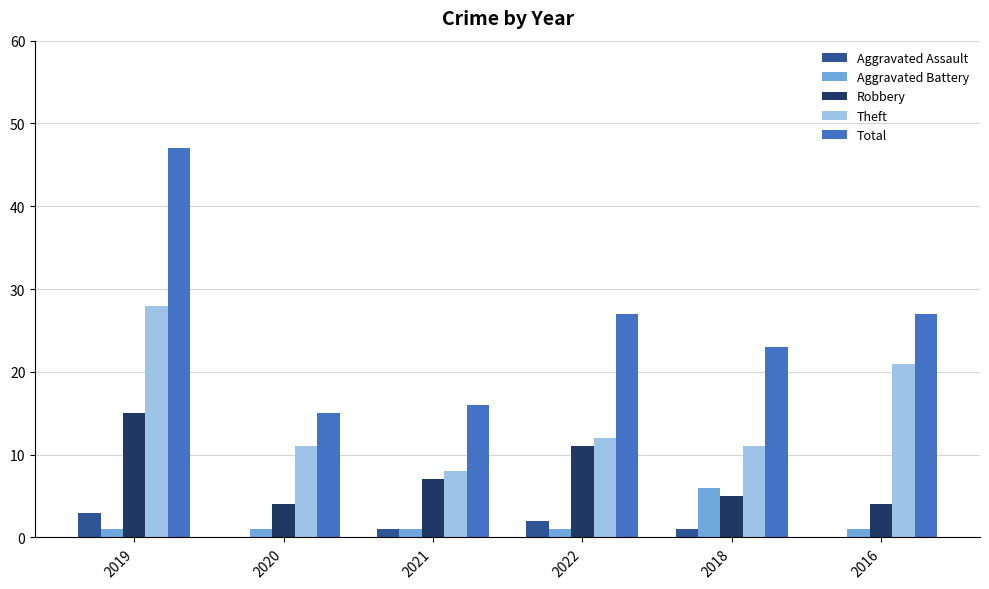

Is the value of Robbery at 2021 greater than the value of Total at 2018?

No